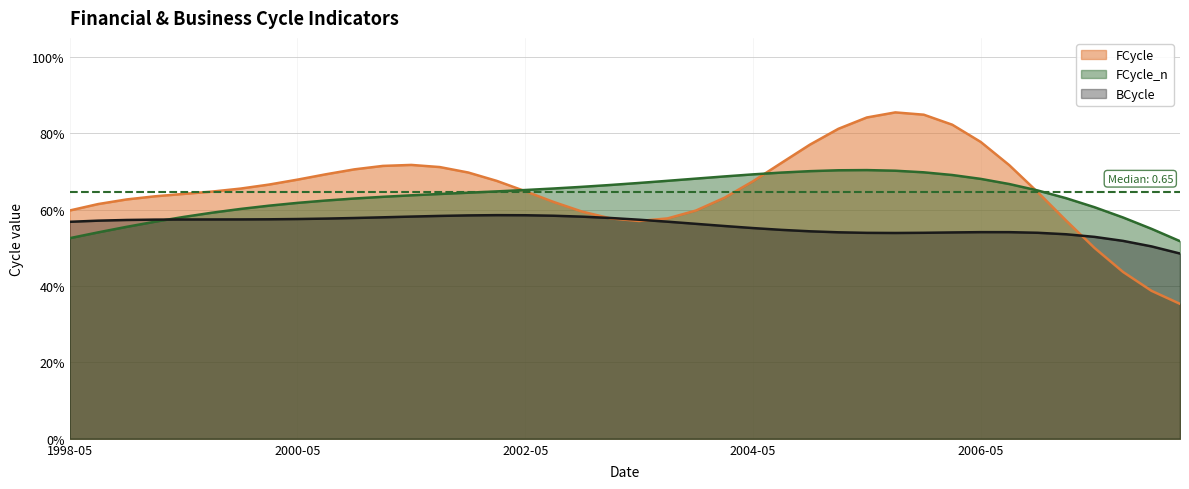

Which series ends up on top after the final intersection of FCycle_n and BCycle?

FCycle_n